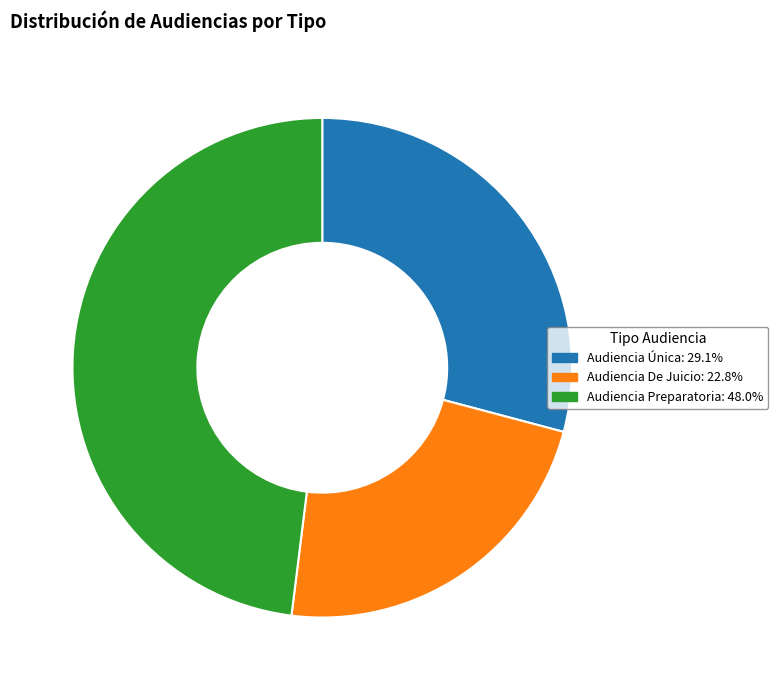

Does Audiencia Preparatoria represent more than half of the total?

No